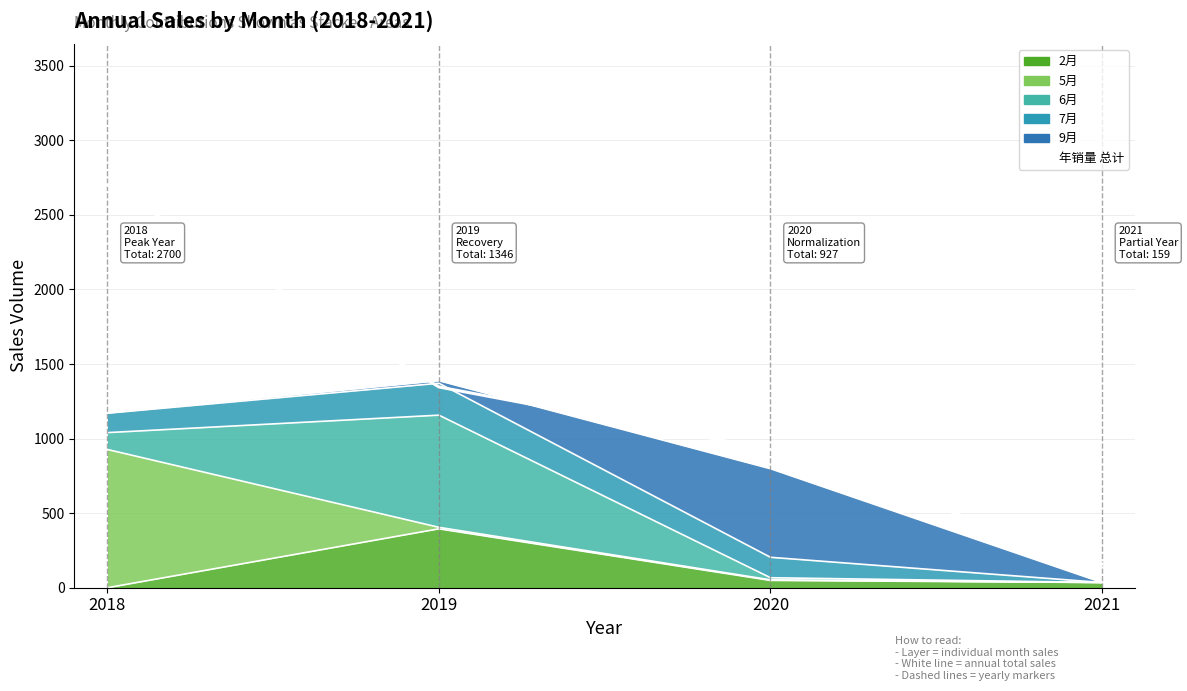

Where is the data nearest to the value 1429?

2019